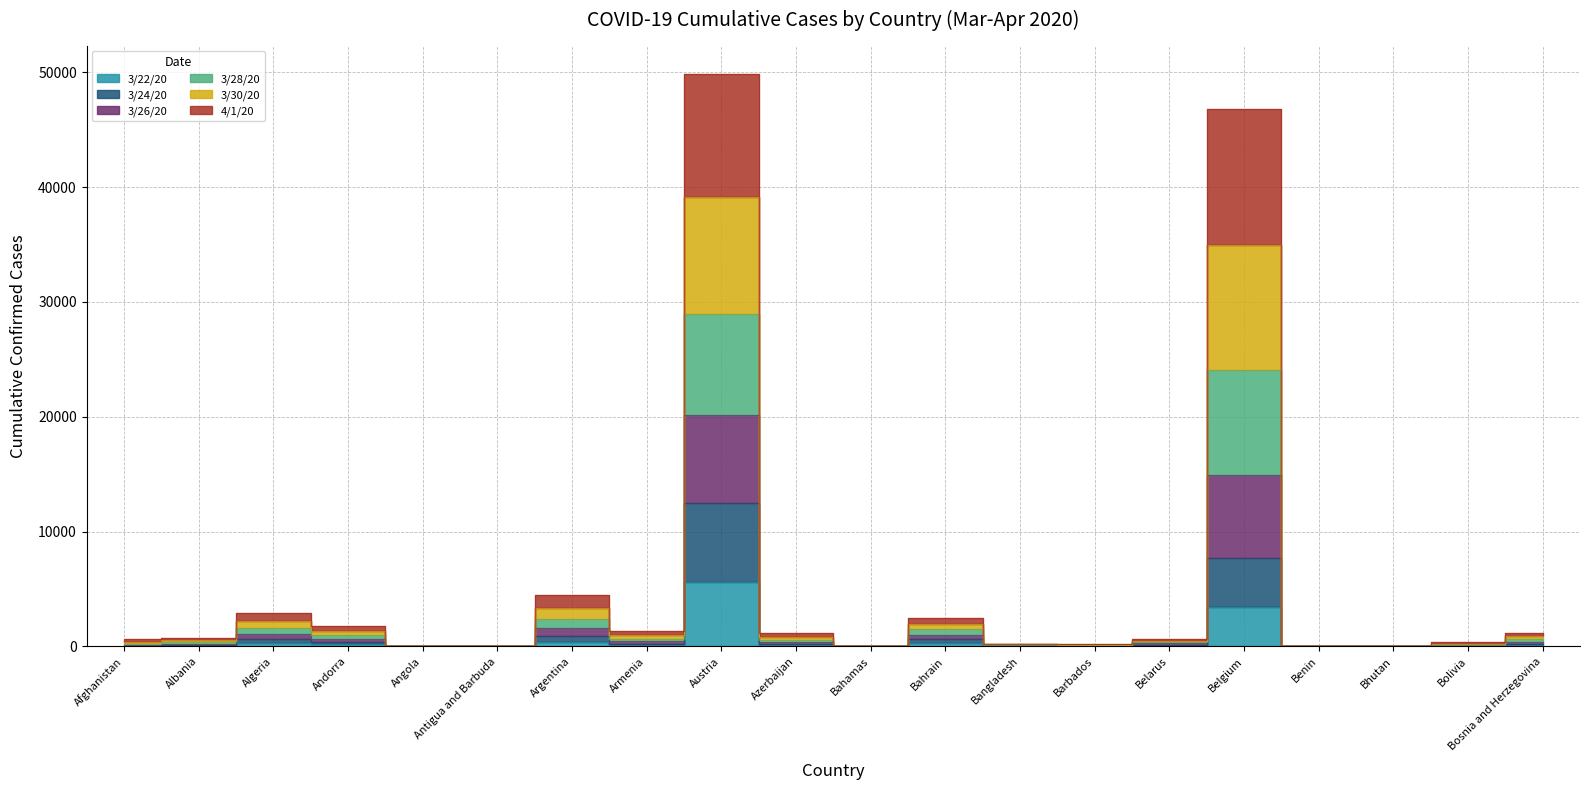

What is the label of the 18th point from the right?

Algeria